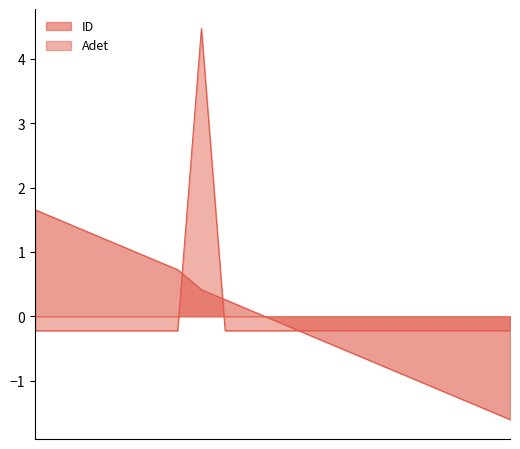

What is the minimum value shown in the chart?

-1.6